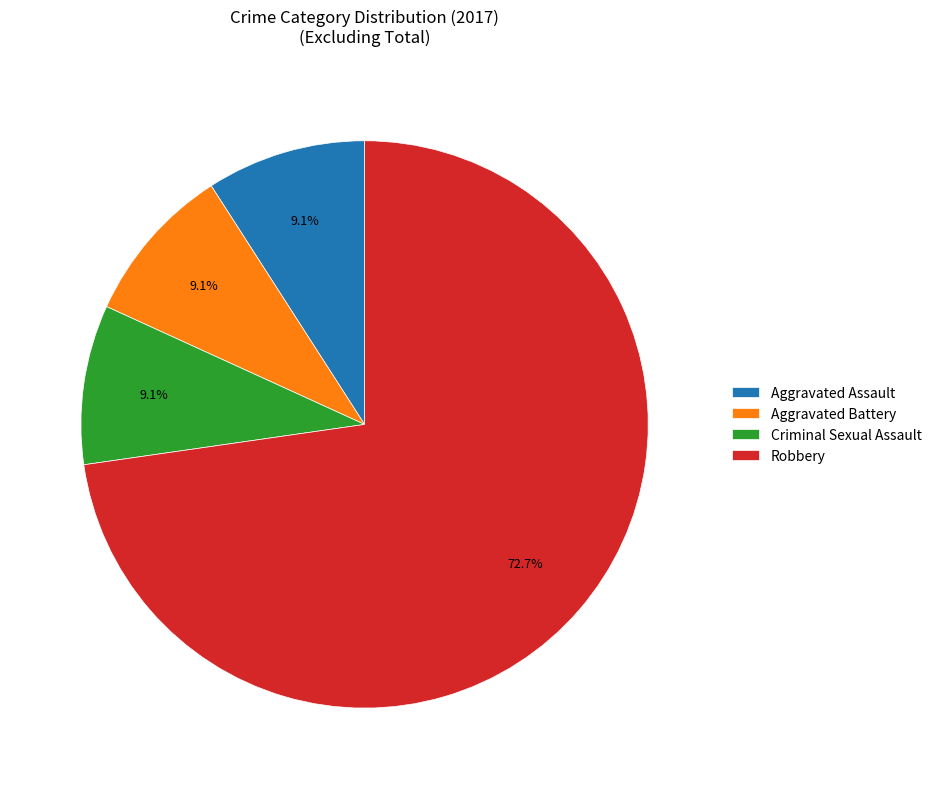

Between Robbery and Criminal Sexual Assault, which is larger?

Robbery